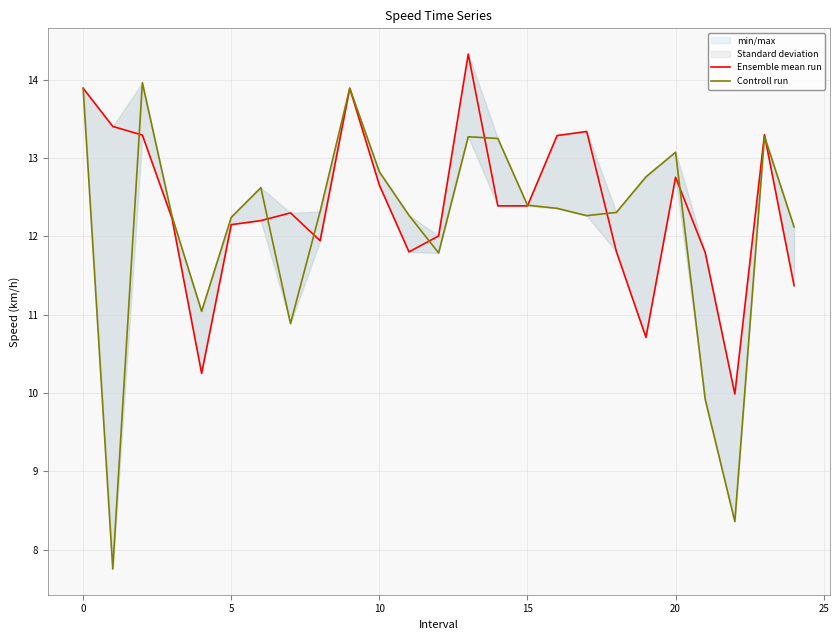

The value of Controll run at 0 is 12.2. True or false?

False